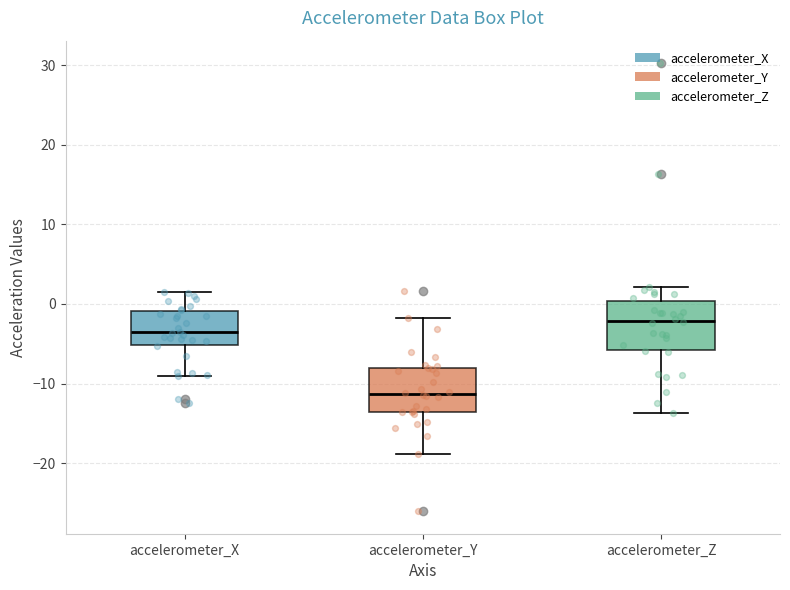

Reading left to right, read every box against the y-axis: the position of its median line, the range the box covers, and the ends of its whiskers. The values are not printed on the chart, so give them approximately, as read against the axis.

accelerometer_X: median -4, box -5 to -1, whiskers -9 to 2
accelerometer_Y: median -11, box -14 to -8, whiskers -19 to -2
accelerometer_Z: median -2, box -6 to 0, whiskers -14 to 2